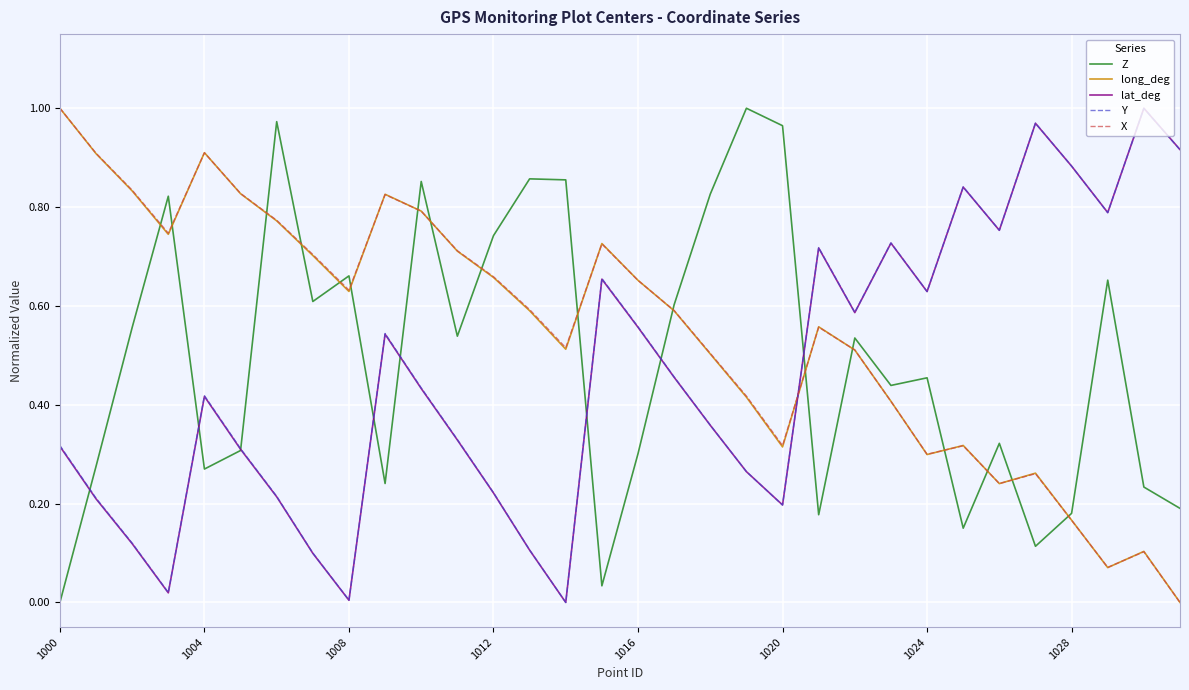

After their last crossing, which series has the higher values: long_deg or Y?

Y